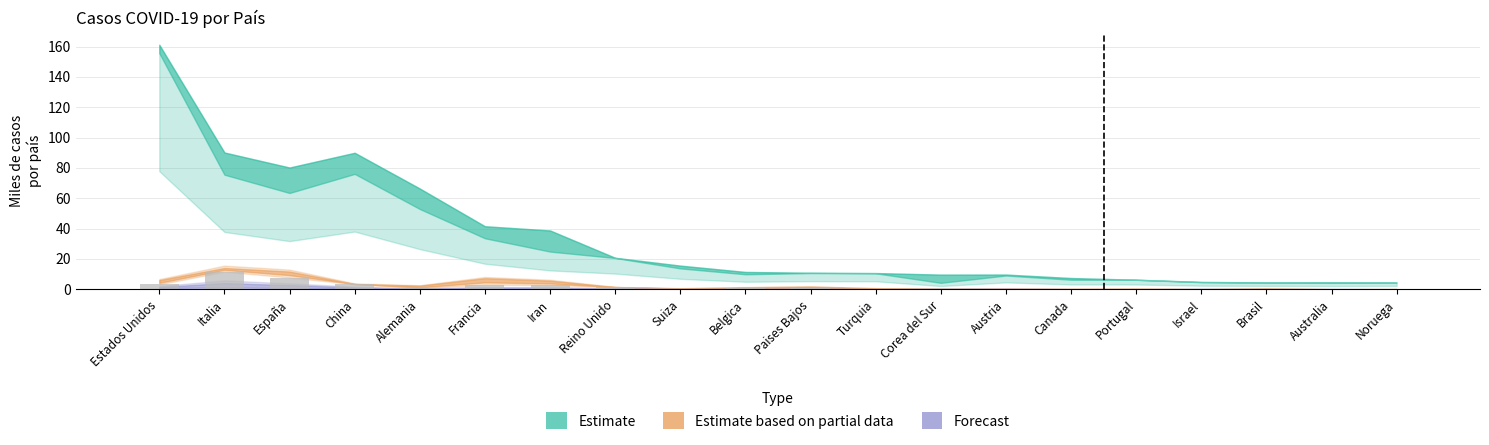

True or false: the data shows 0.0 at Israel.

True